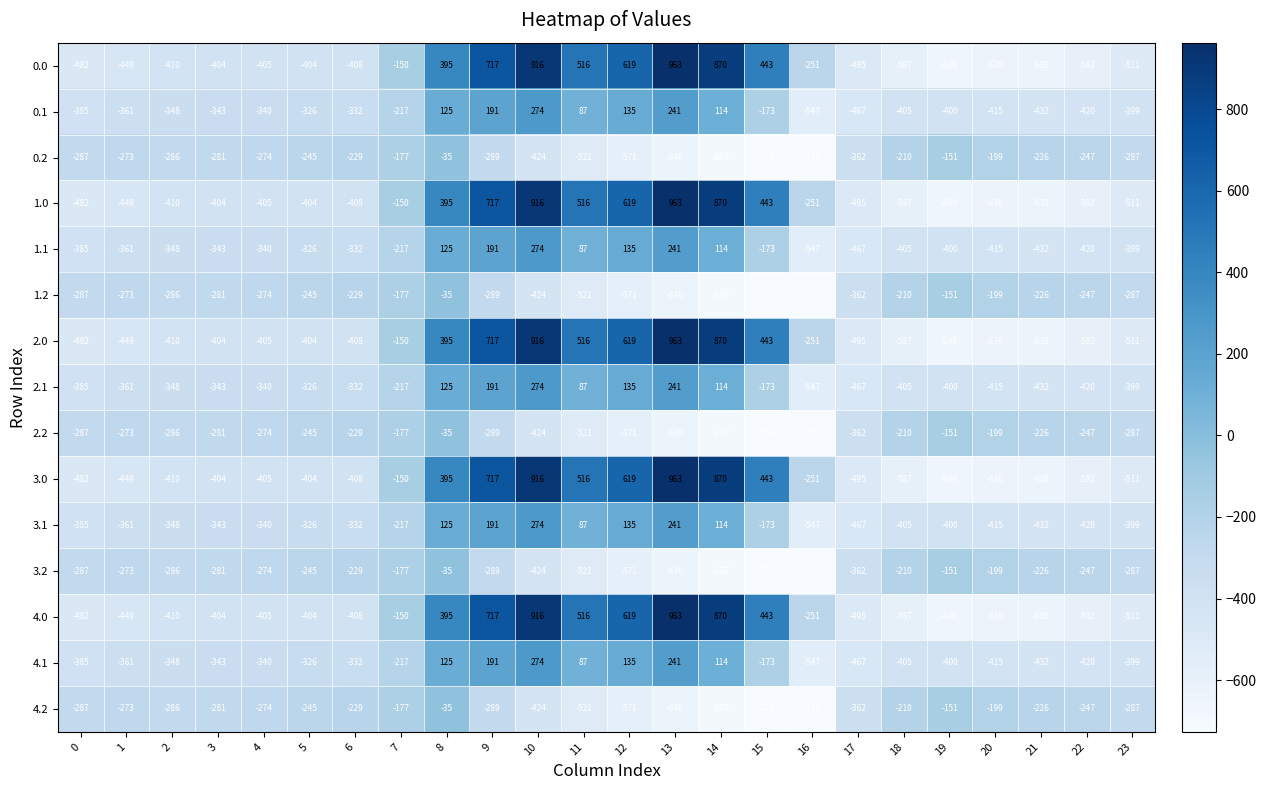

Where is 0.1 nearest to the value -136?

15